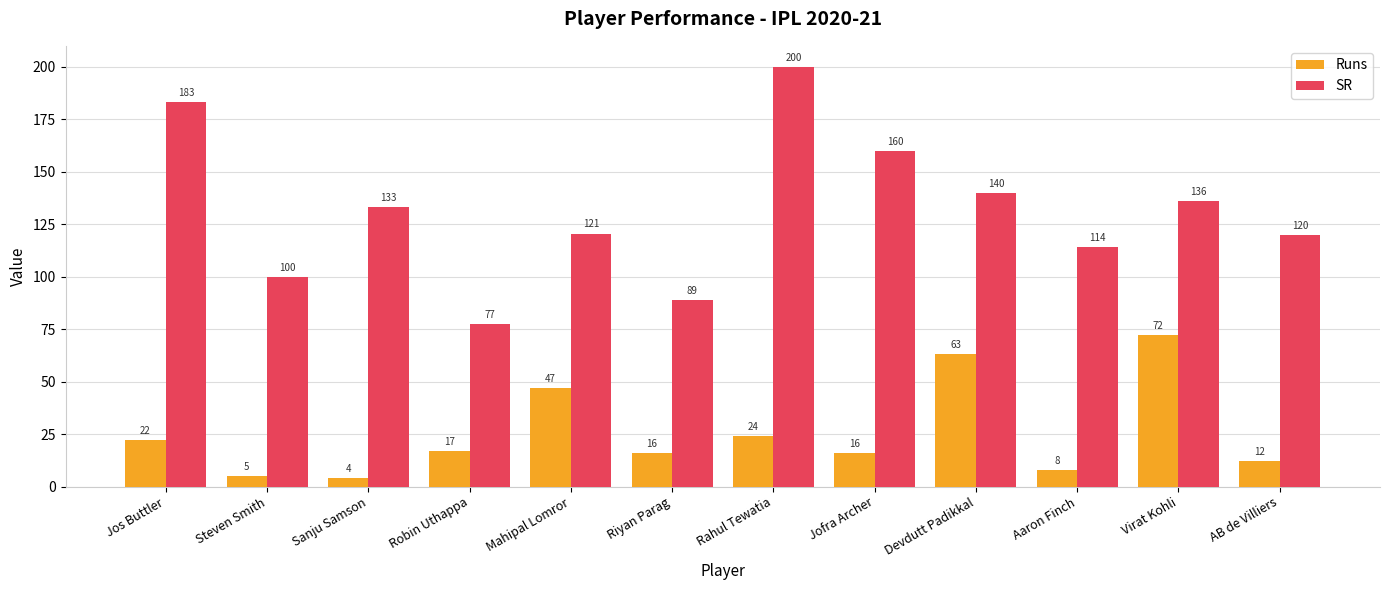

What is the average value of the Runs series?

25.5